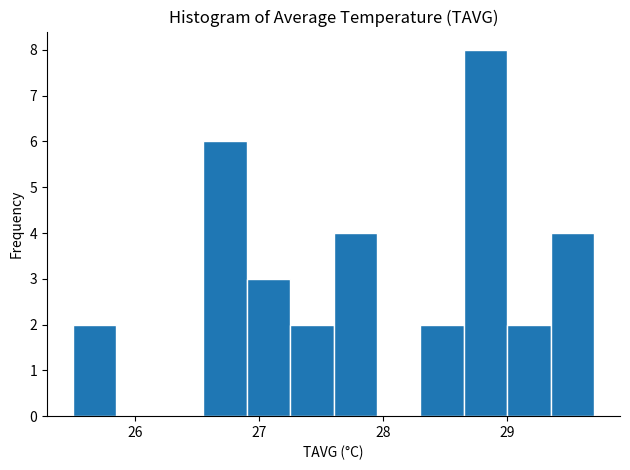

Around what value on the x-axis is the tallest bar? Give the approximate position of its centre, as read against the axis.

28.8